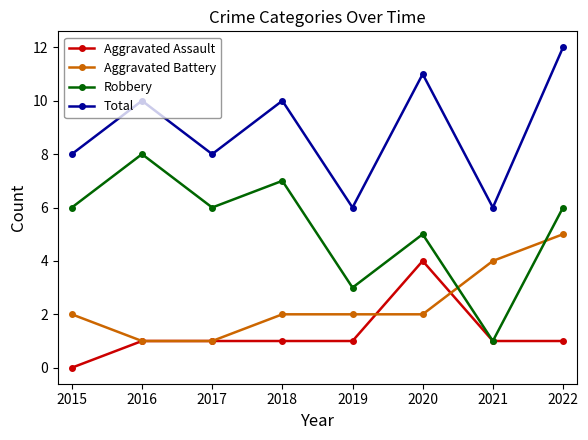

Reading left to right, what are all the values shown in this chart?

Aggravated Assault: 2015=0	2016=1	2017=1	2018=1	2019=1	2020=4	2021=1	2022=1
Aggravated Battery: 2015=2	2016=1	2017=1	2018=2	2019=2	2020=2	2021=4	2022=5
Robbery: 2015=6	2016=8	2017=6	2018=7	2019=3	2020=5	2021=1	2022=6
Total: 2015=8	2016=10	2017=8	2018=10	2019=6	2020=11	2021=6	2022=12